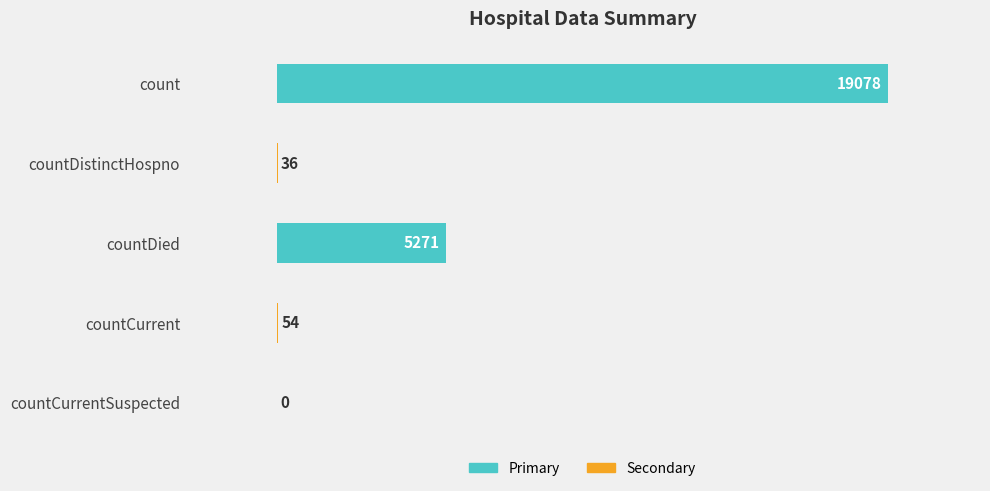

Reading bottom to top, what are all the values shown in this chart?

countCurrentSuspected=0	countCurrent=54	countDied=5271	countDistinctHospno=36	count=19078